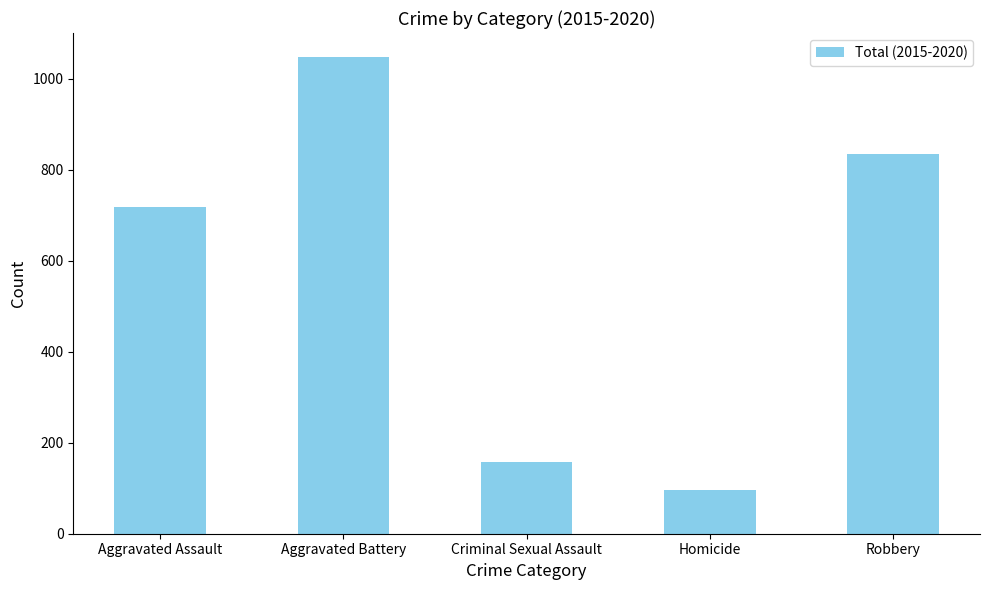

How many data points are less than 718?

2